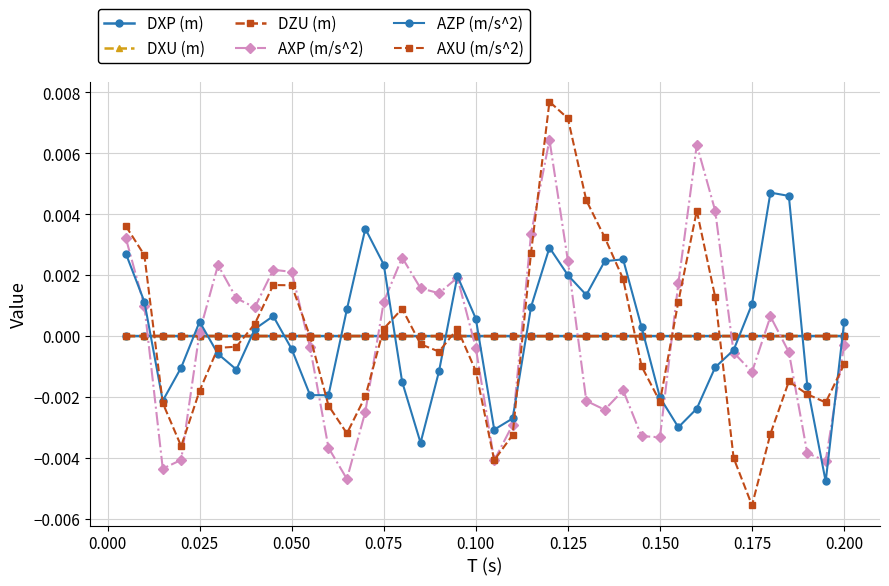

How many interior local peaks does the DXU (m) series have?

3